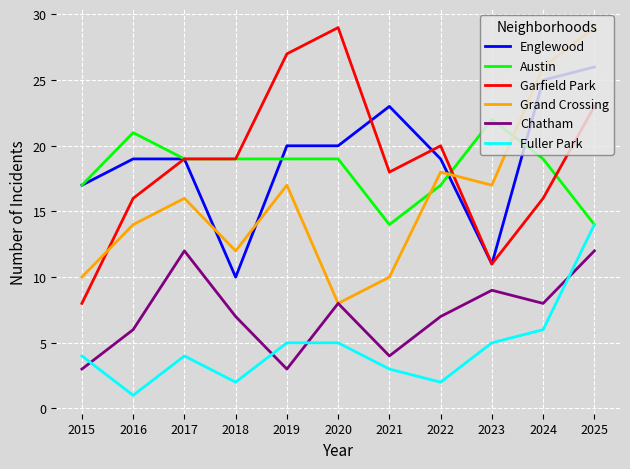

Is the value of Grand Crossing at 2018 greater than the value of Fuller Park at 2019?

Yes